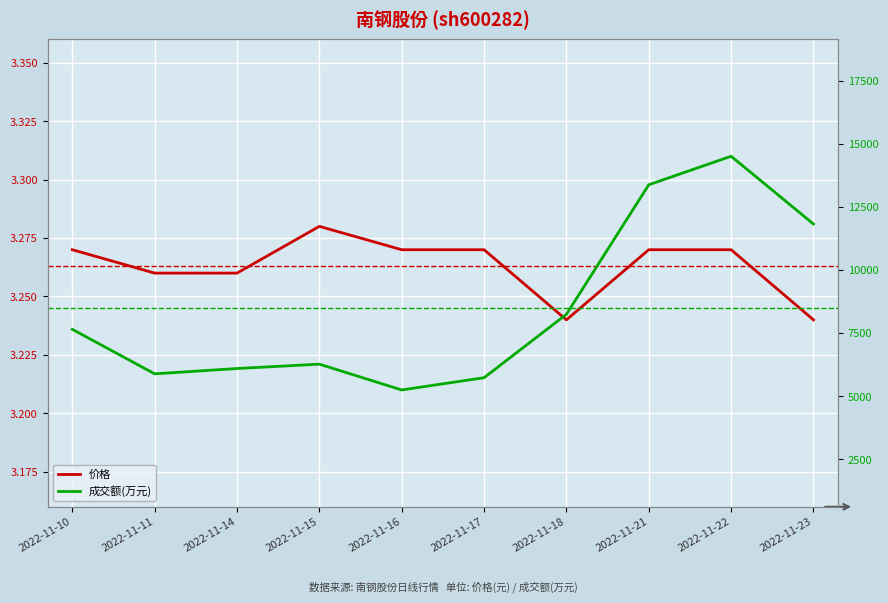

What is the value of the 价格 point at the 5th from the left?

3.3